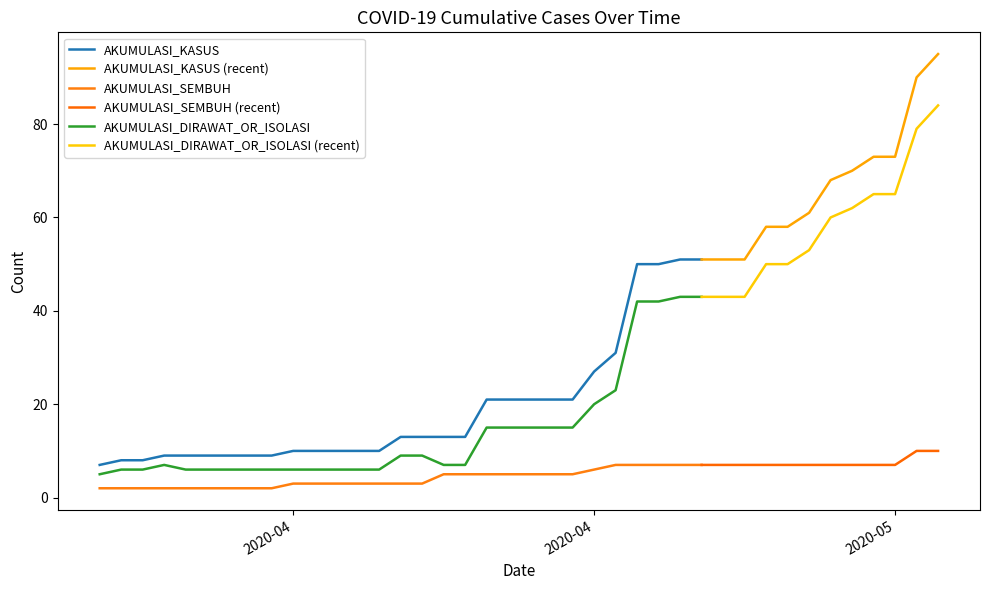

True or false: AKUMULASI_DIRAWAT_OR_ISOLASI and AKUMULASI_SEMBUH intersect in this chart.

False